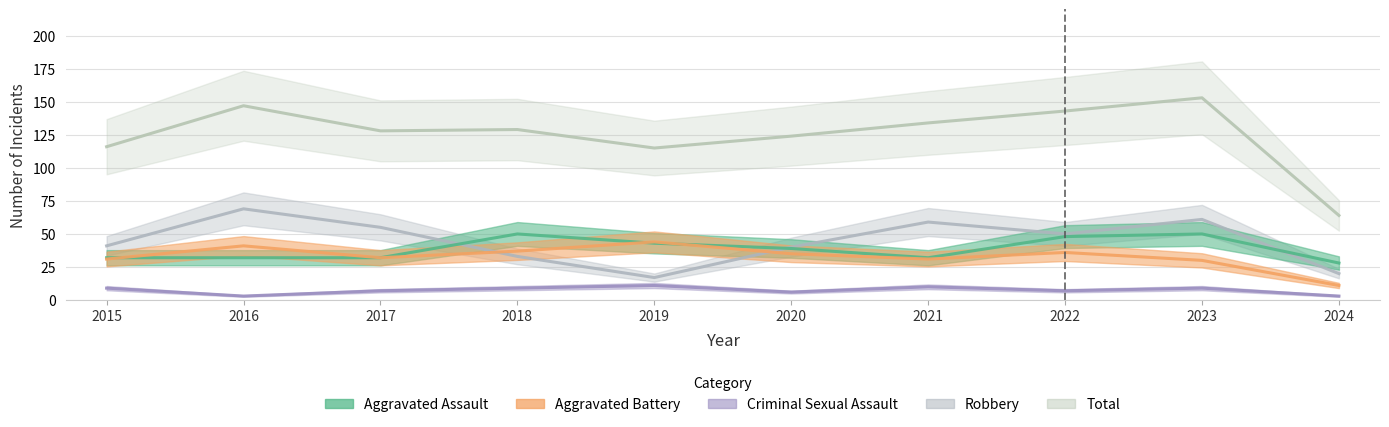

At which category does the chart reach its minimum across all series?

2016